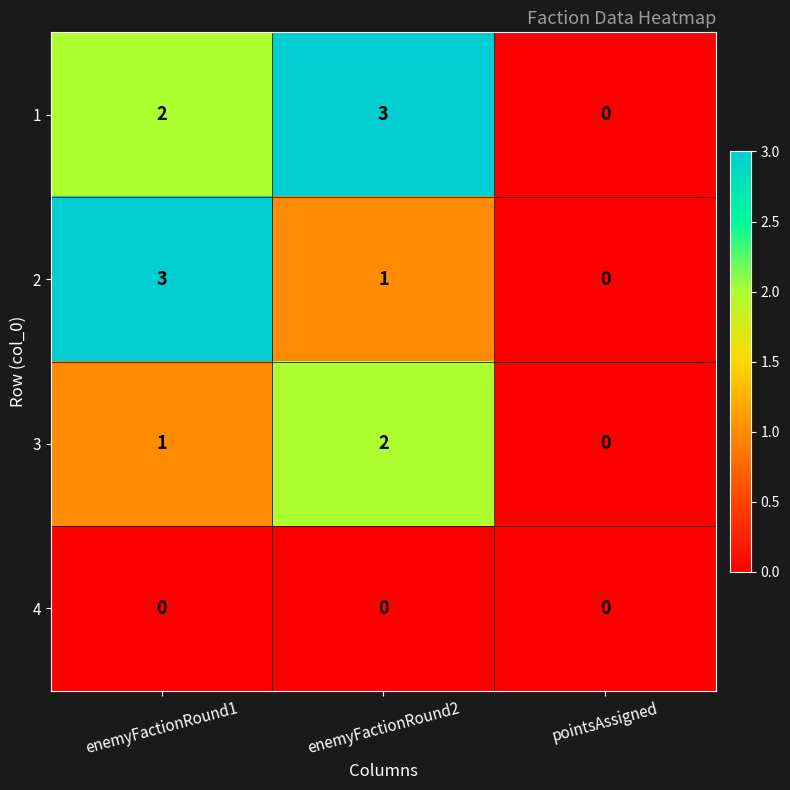

Is it true that 2 equals 1 at enemyFactionRound1?

False